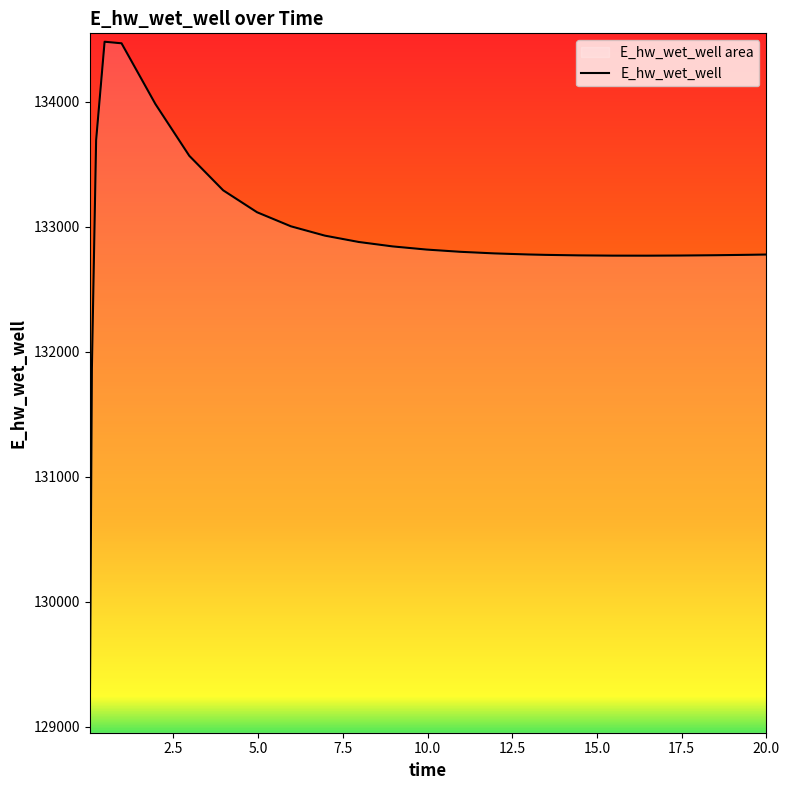

How many lines are shown in the chart?

1